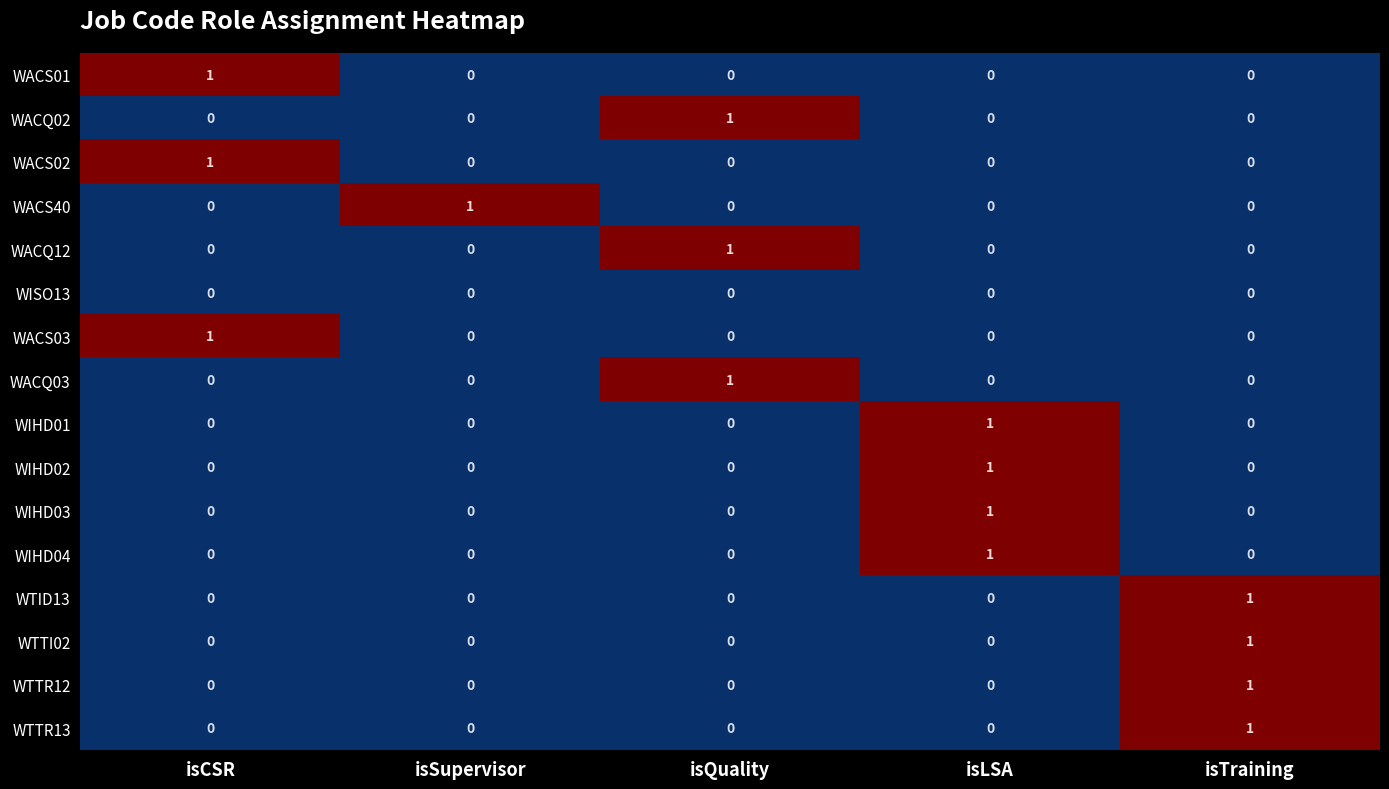

Is the value of WTTI02 at isLSA greater than the value of WACQ12 at isQuality?

No